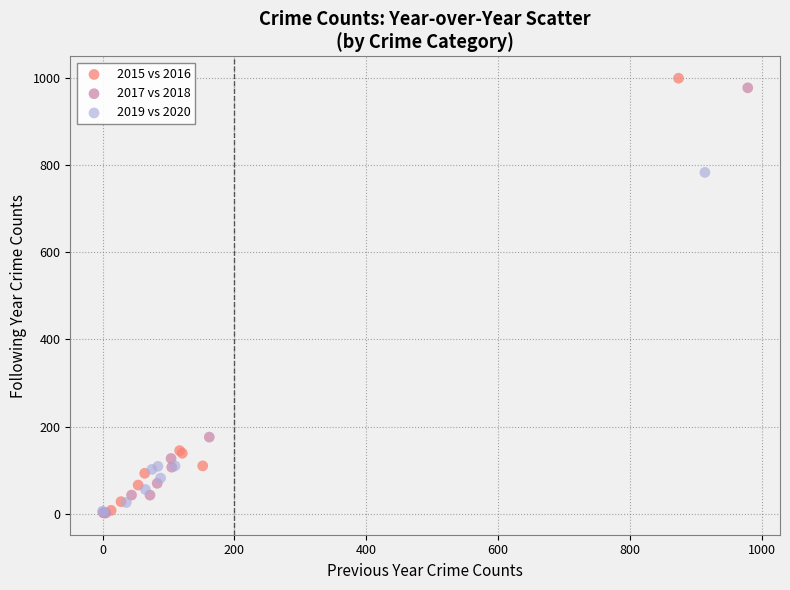

Which series reaches the maximum Y coordinate?

2015 vs 2016